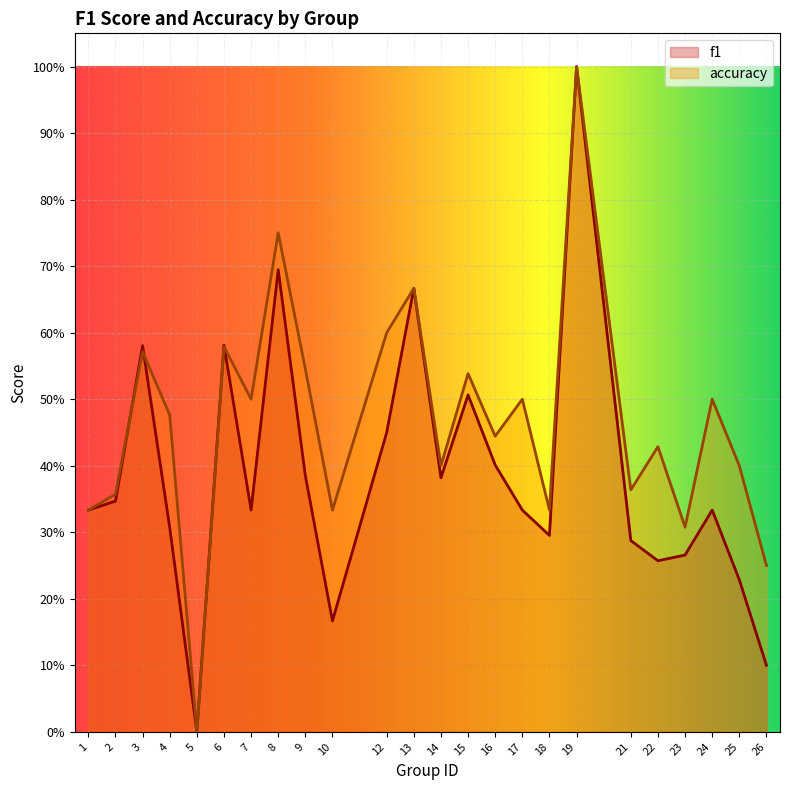

What is the average value of the f1 series?

0.4